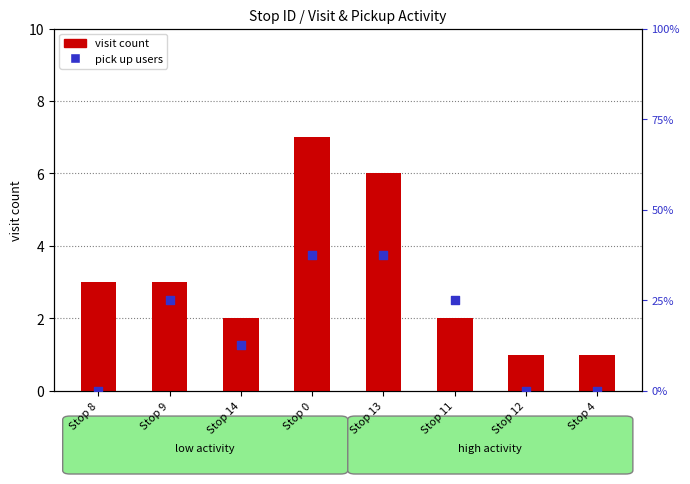

Which series has the largest total across all categories?

visit count